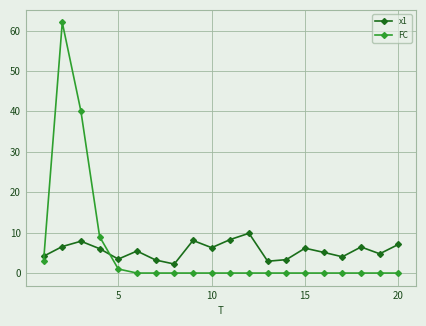

List the series in order of their peak value, lowest first.

x1, FC